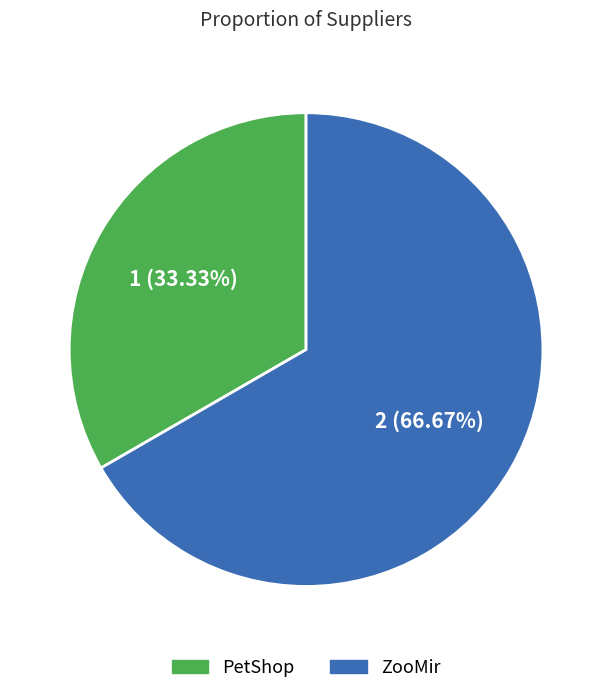

How many slices are in this pie chart?

2